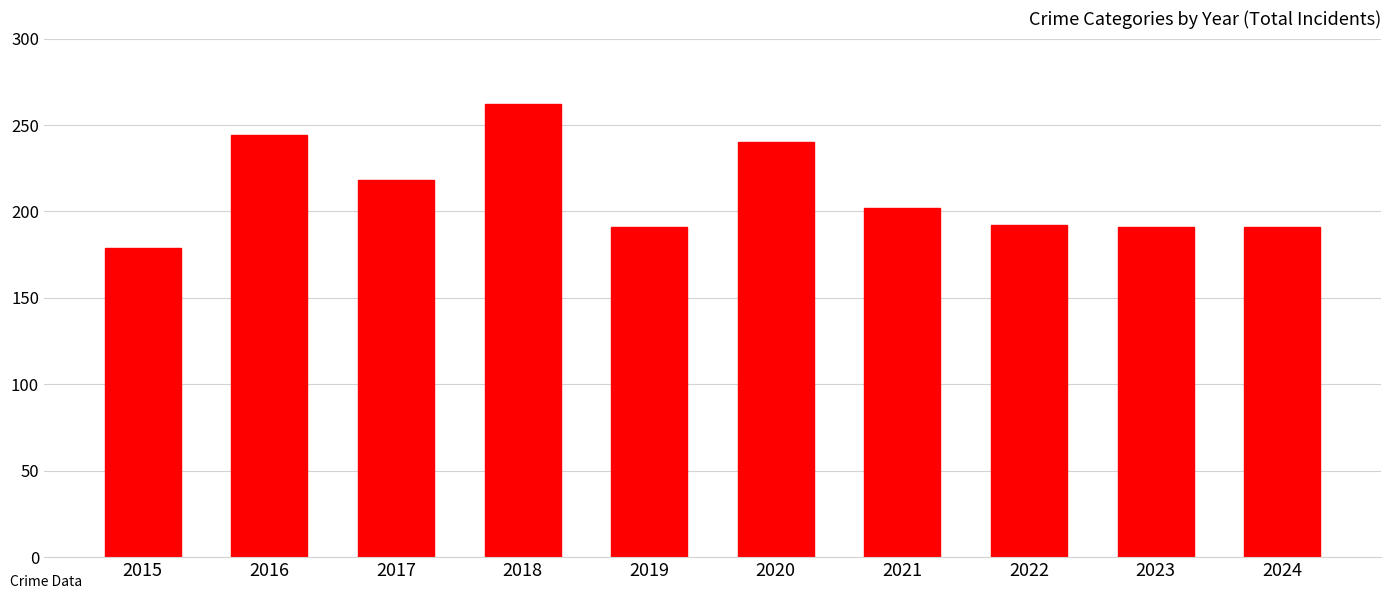

What is the sum of all values?

2110